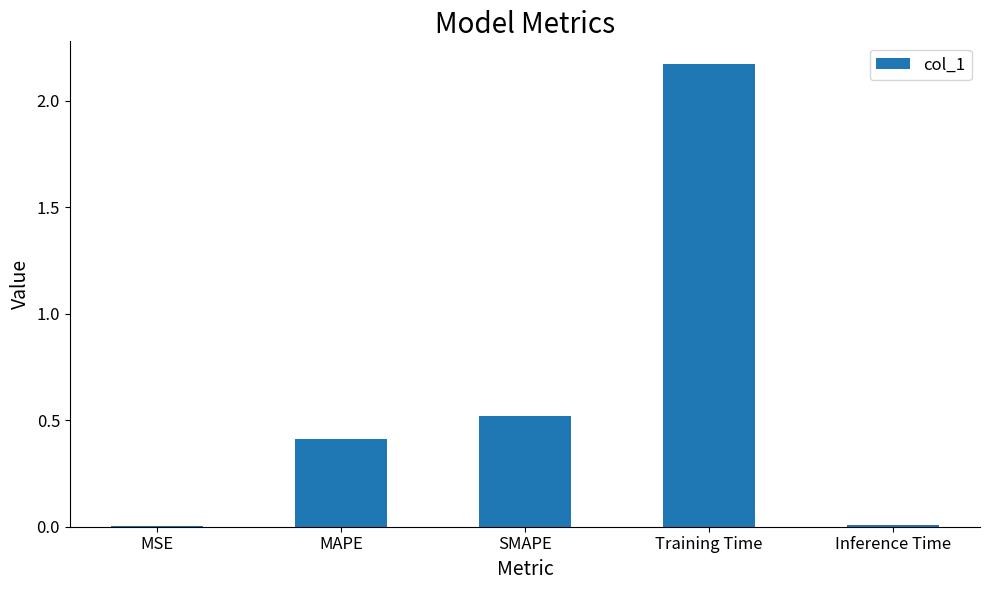

True or false: the data shows 0.4 at MAPE.

True